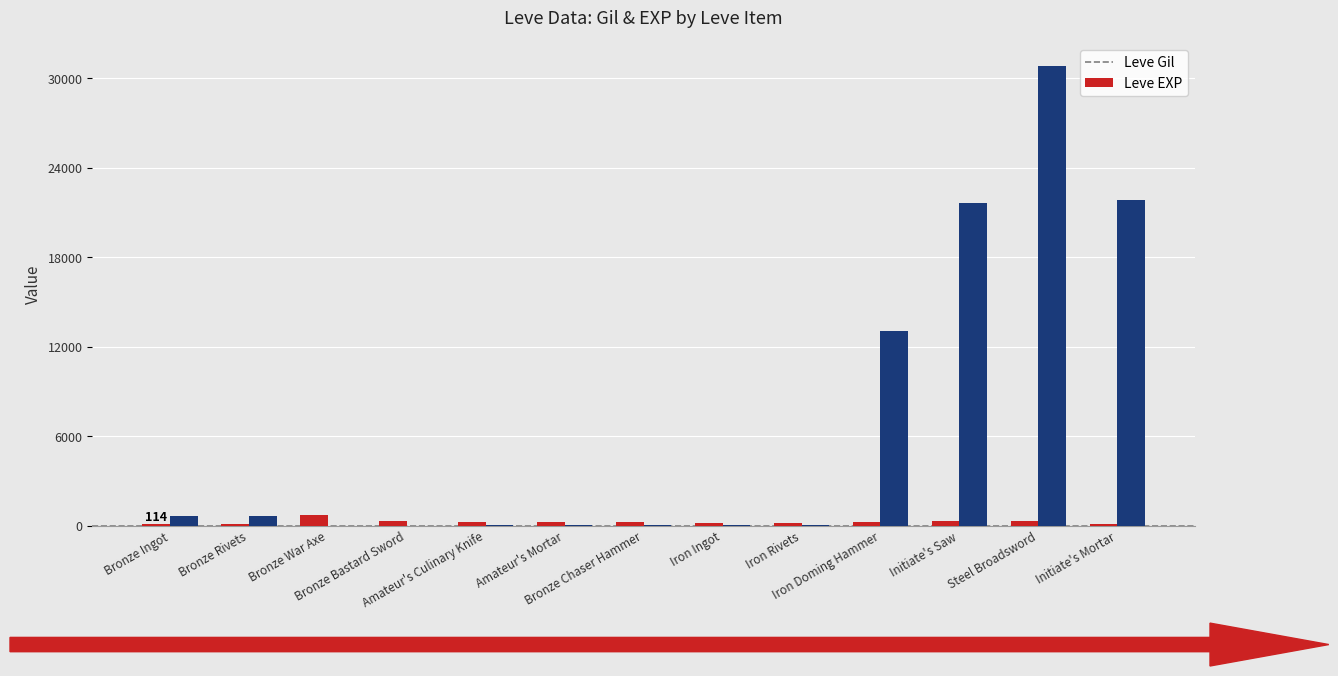

What is the greatest value displayed?

30820